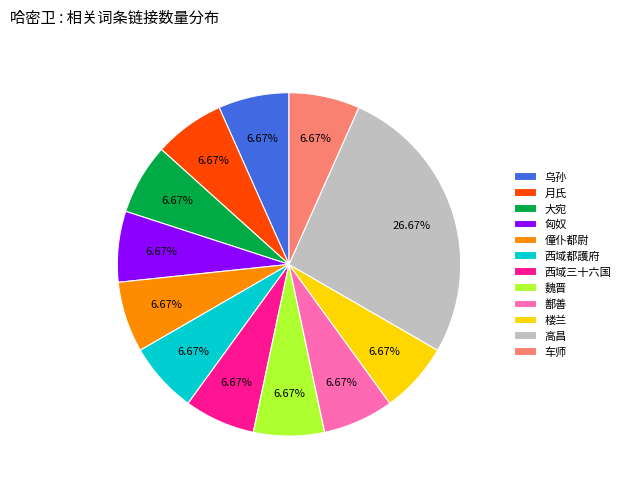

Combined, do 匈奴 and 僮仆都尉 account for over 50%?

No